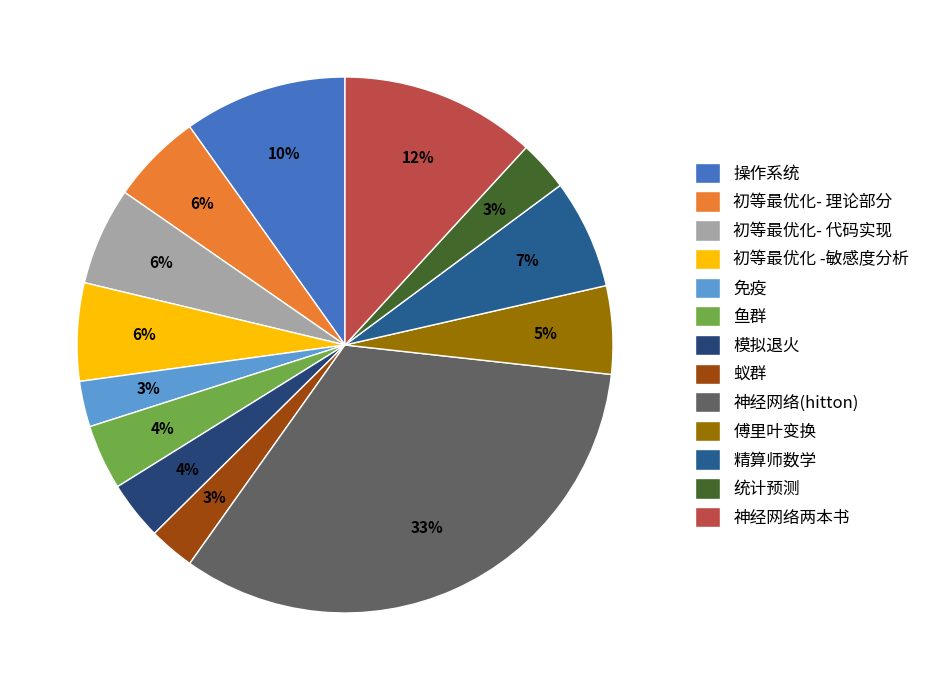

How many slices are in this pie chart?

13